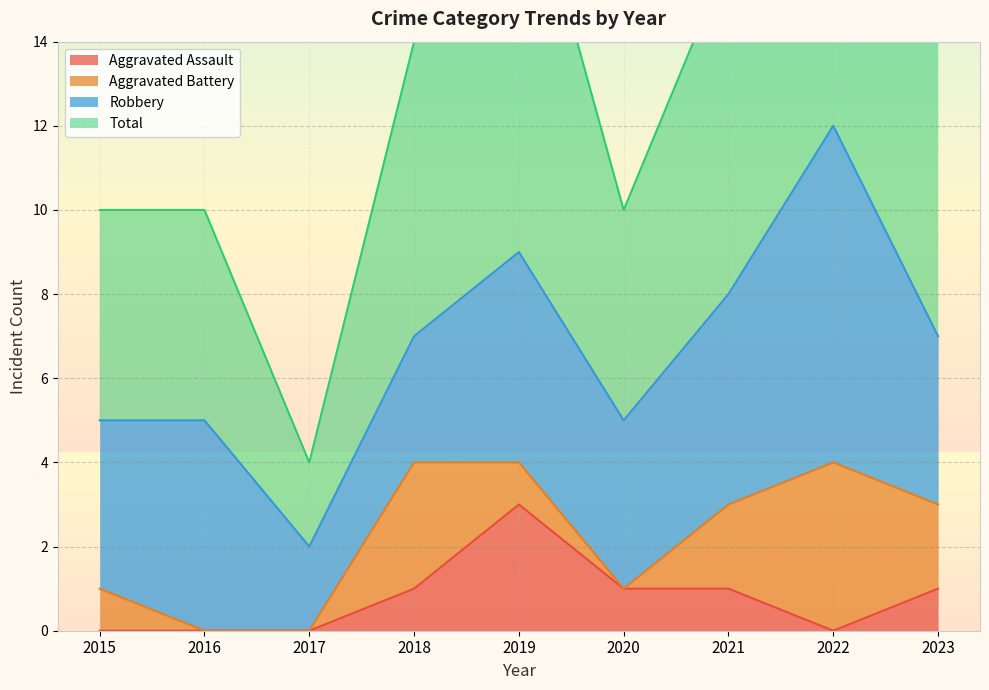

How many Aggravated Assault values are between 0 and 1?

8